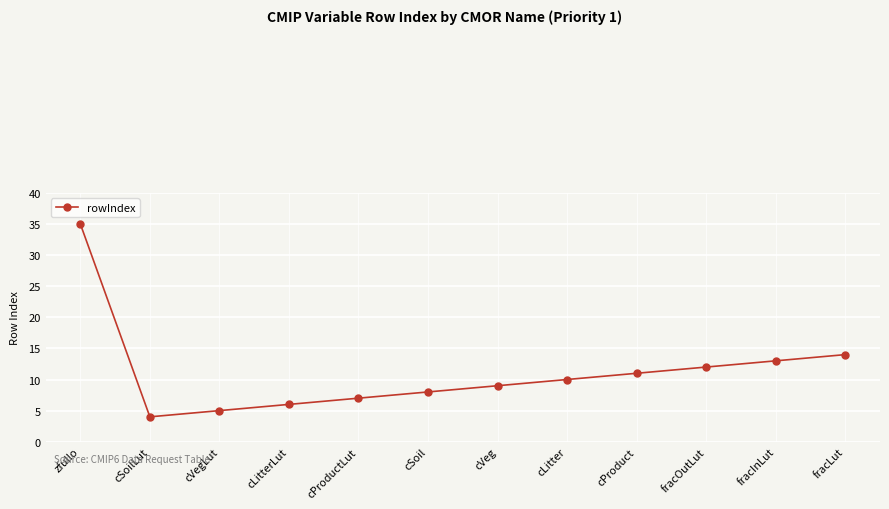

What is the greatest value displayed?

35